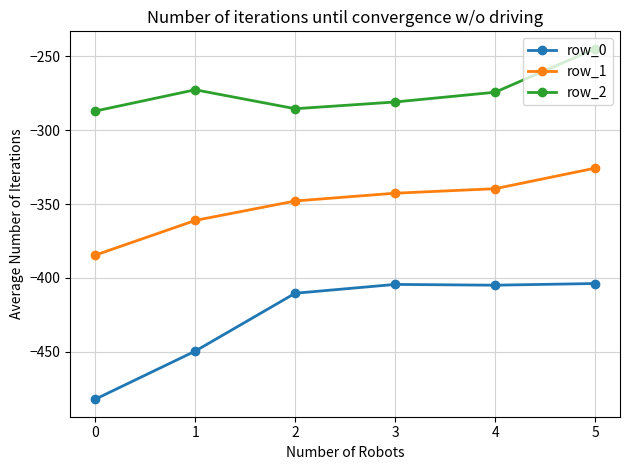

Which series has the largest range (max minus min)?

row_0